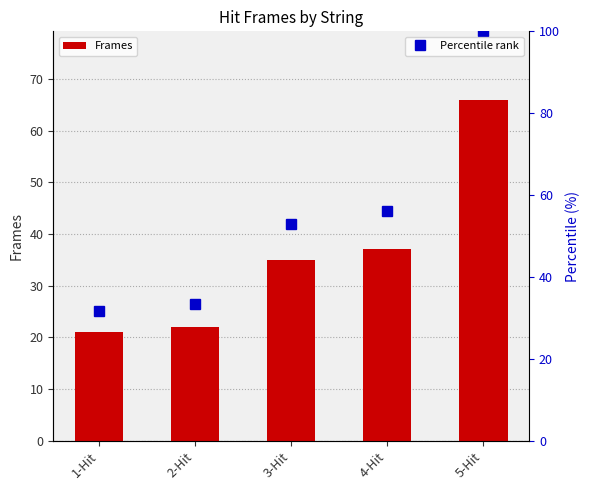

Which label corresponds to the smallest value in the chart?

1-Hit